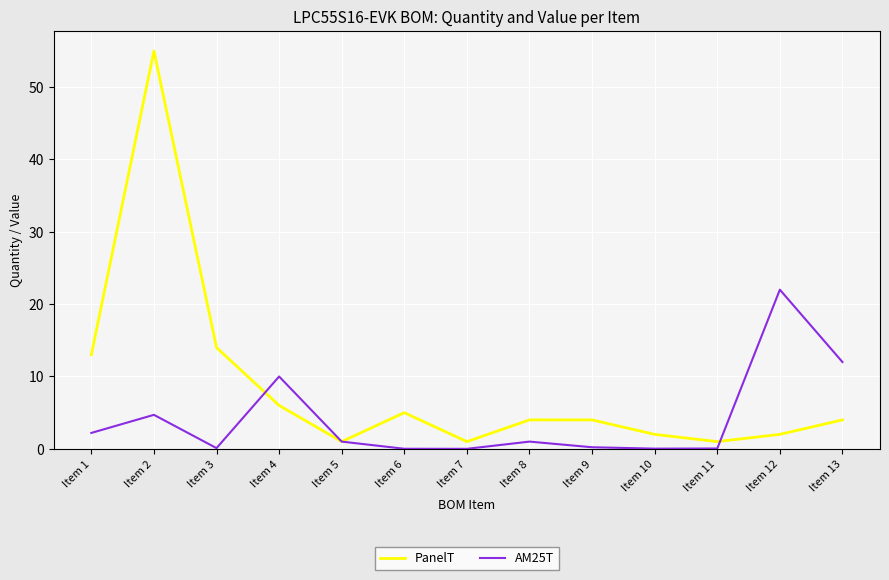

At how many categories does at least one series exceed 6?

6